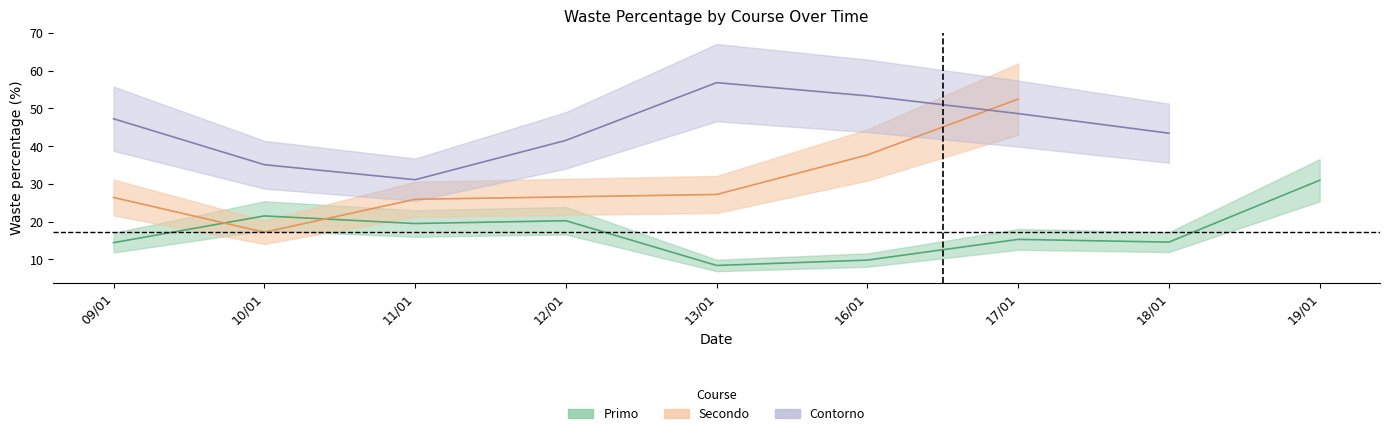

The value of Contorno at 17/01 is 48.6. True or false?

True